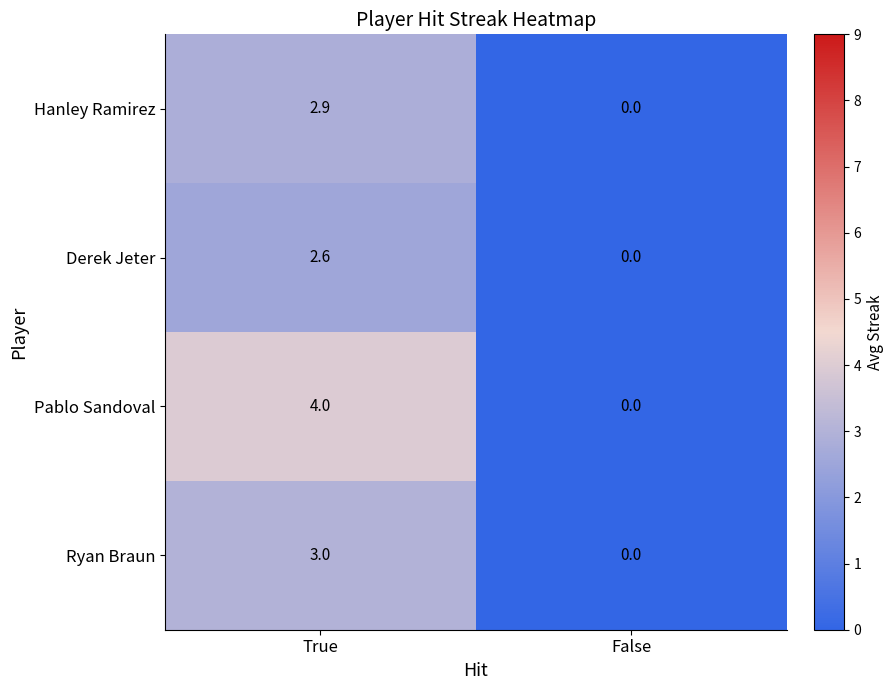

Which series has the largest total across all categories?

Pablo Sandoval